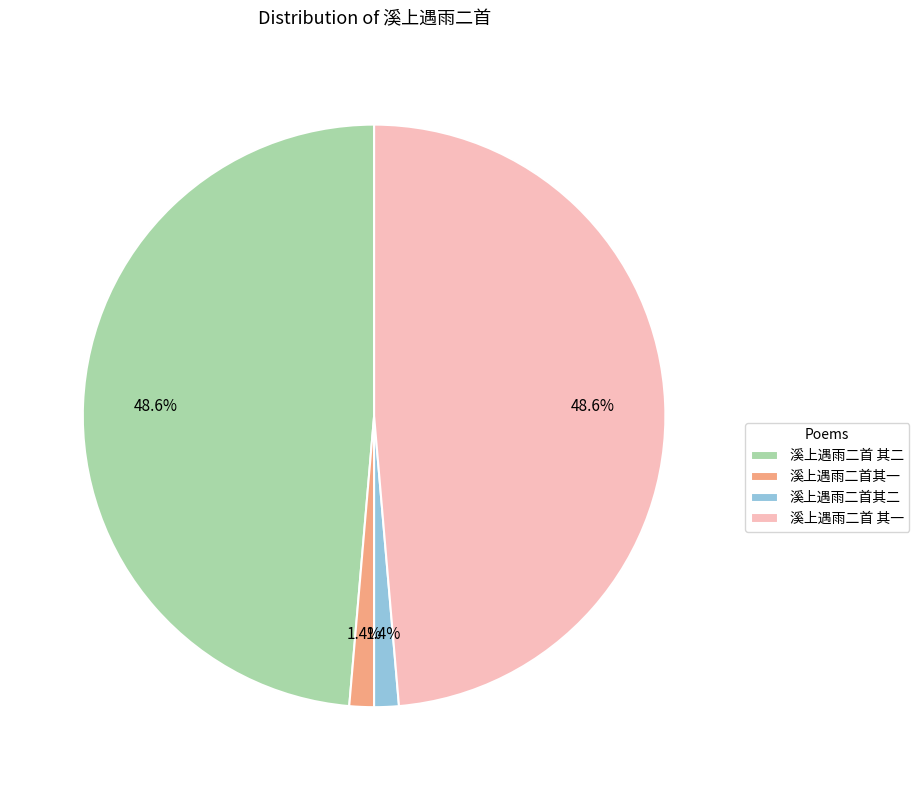

What is the ratio of the value at 溪上遇雨二首 其二 to the value at 溪上遇雨二首 其一?

1.0